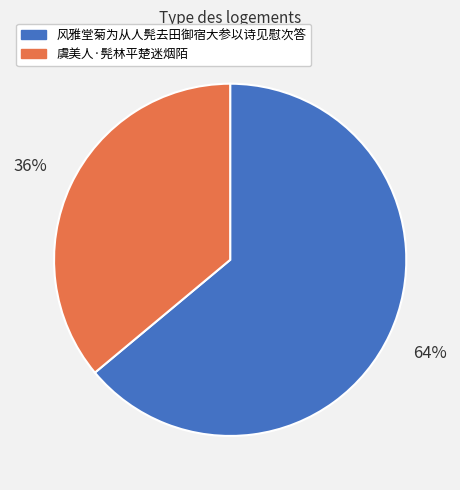

Which slice is the smallest?

虞美人·髡林平楚迷烟陌